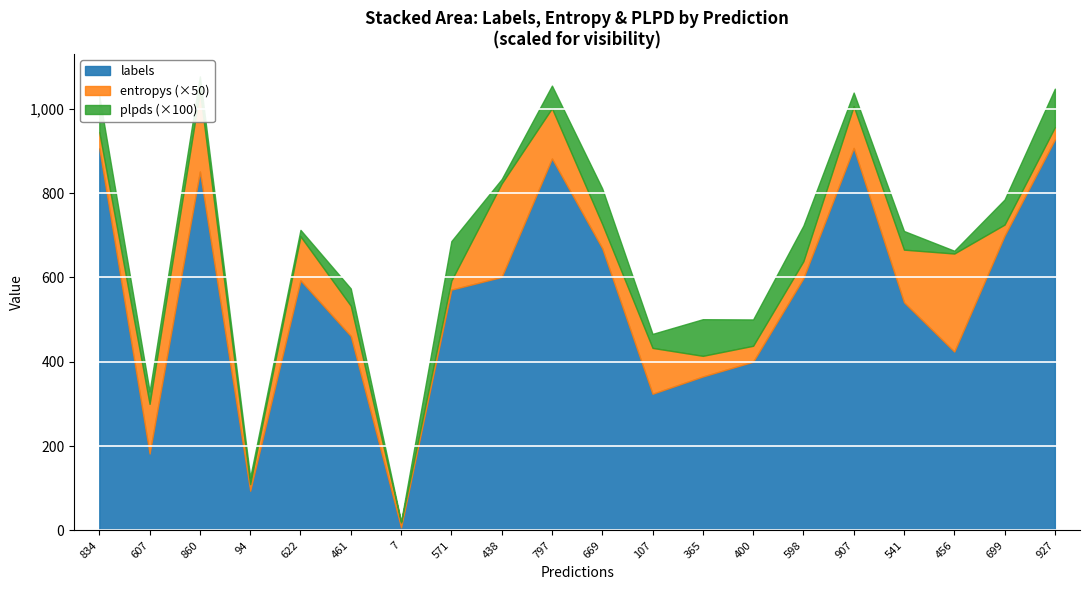

What is the difference between the highest and lowest values at 461?

460.6